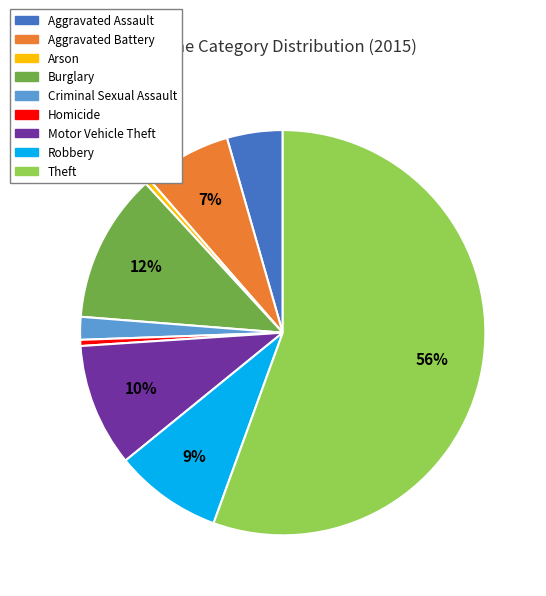

What is the largest slice in the pie chart?

Theft